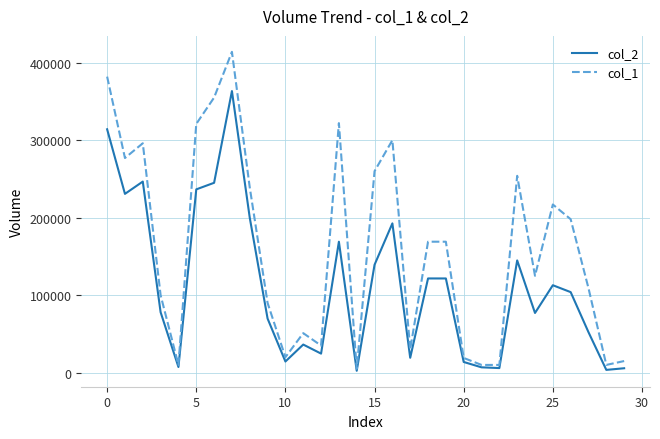

List the series in order of their overall mean, highest first.

col_1, col_2